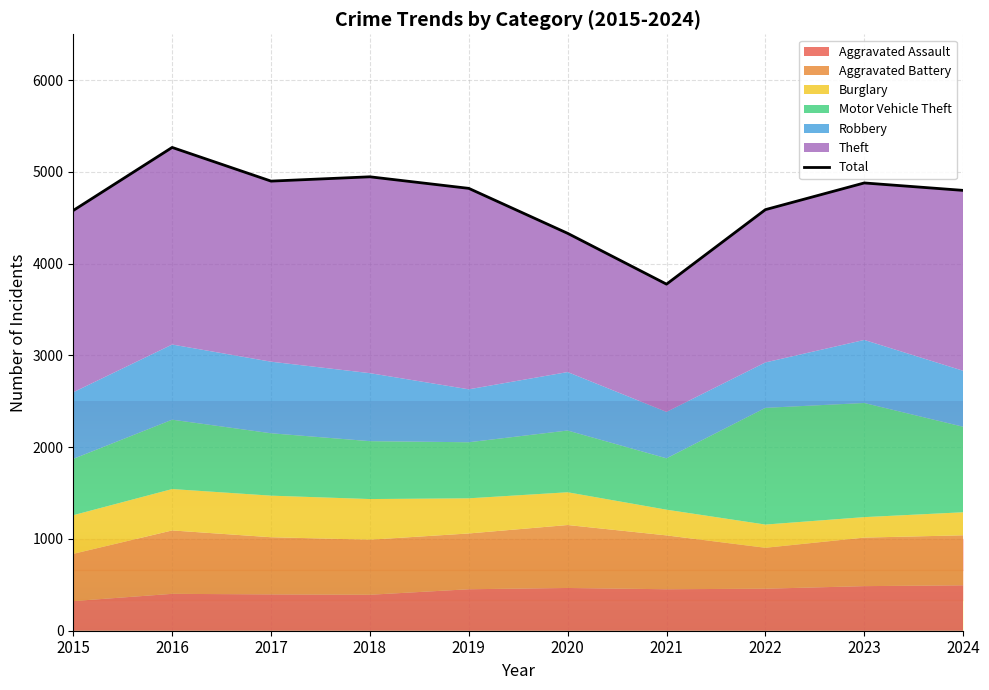

What is the sum of all values?

46891